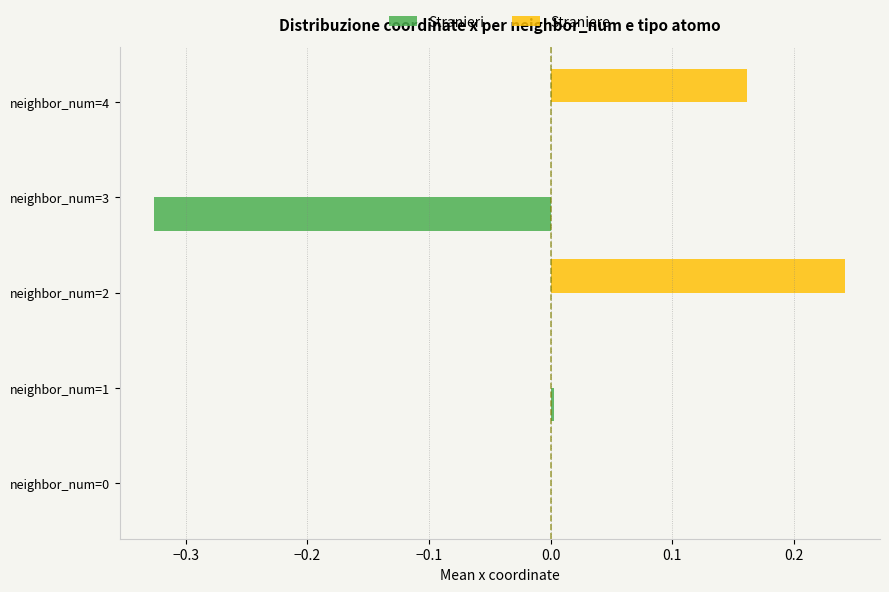

Which series has the largest total across all categories?

Straniere